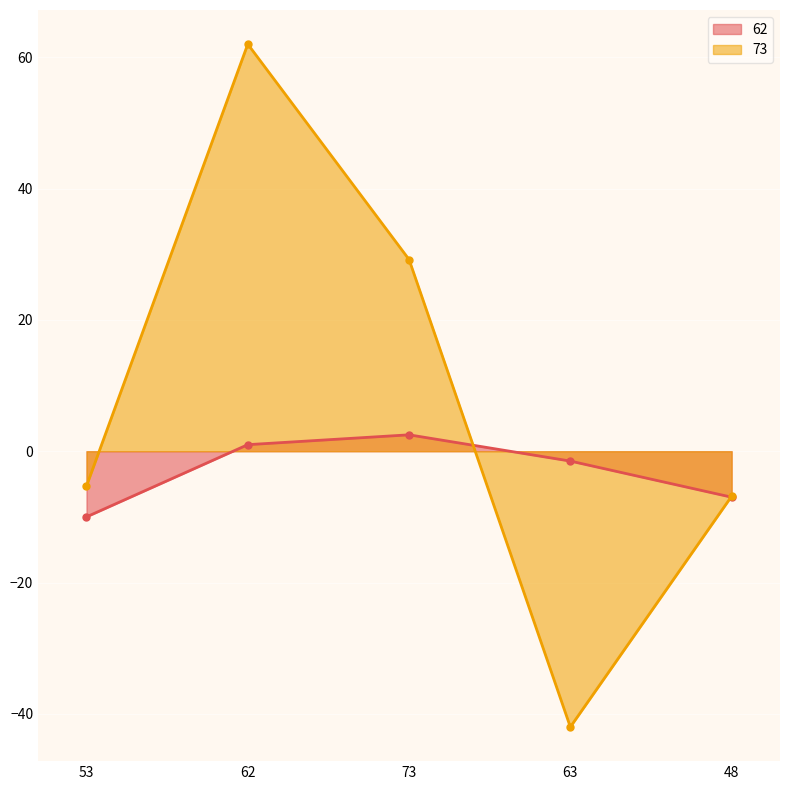

Is the value of 62 at 62 greater than the value of 73 at 53?

Yes